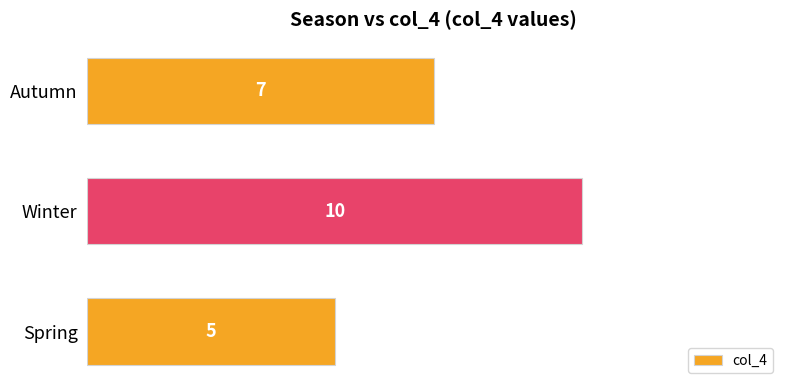

Count the number of data series in this chart.

1